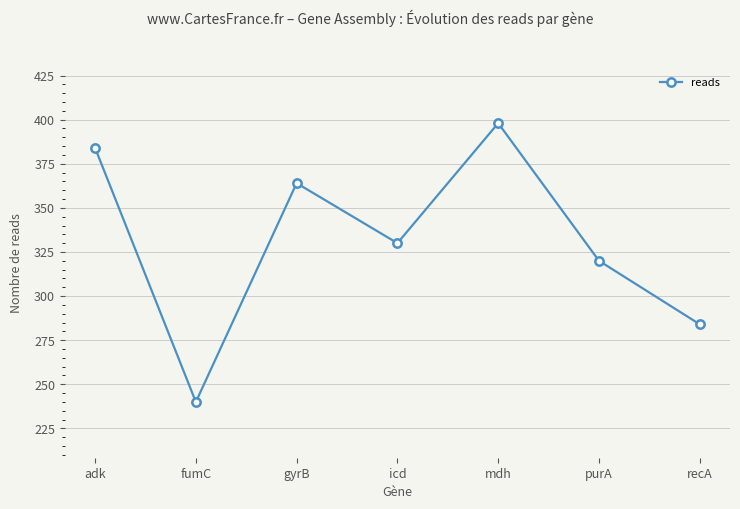

What position from the right is icd?

4